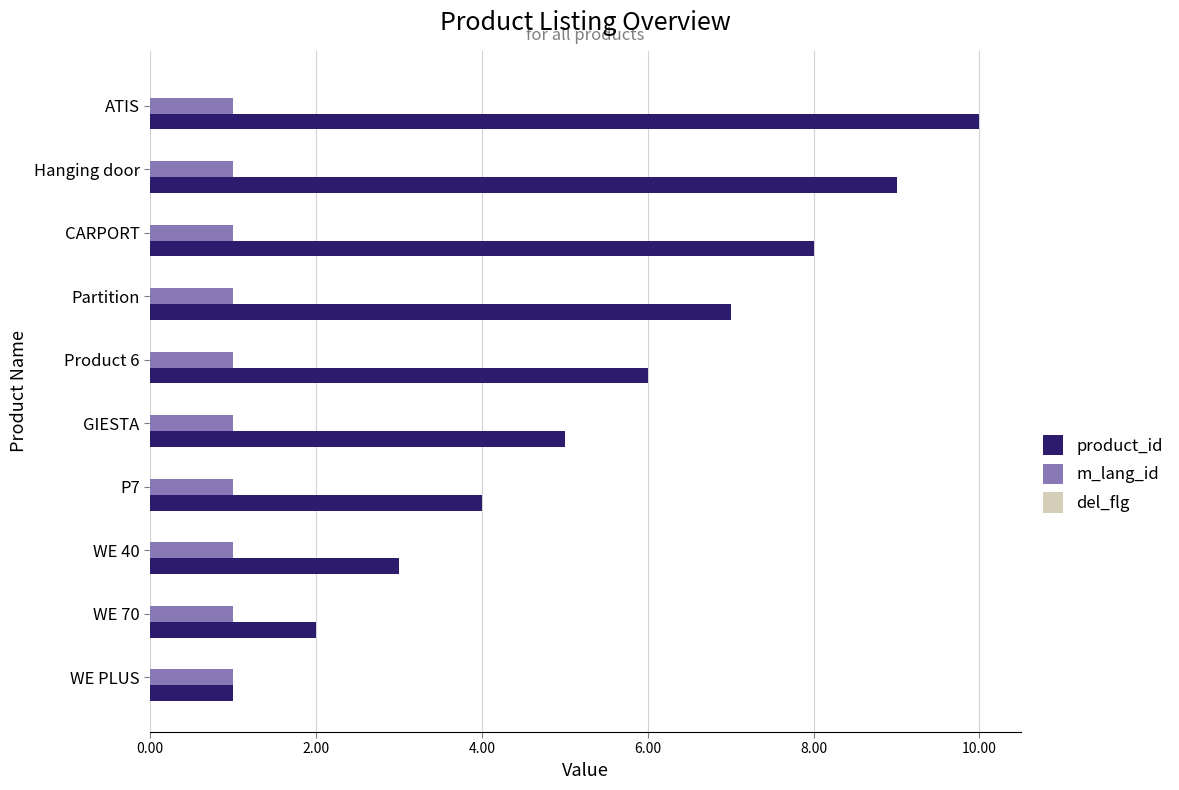

List the series in order of their peak value, lowest first.

m_lang_id, product_id